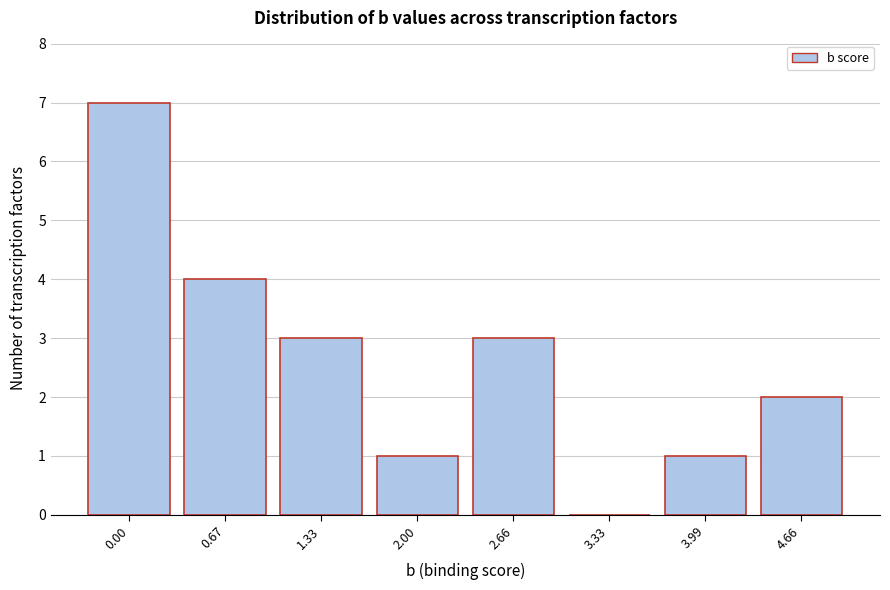

Reading right to left, transcribe all the data shown in this chart.

4.66=2	3.99=1	3.33=0	2.66=3	2.00=1	1.33=3	0.67=4	0.00=7